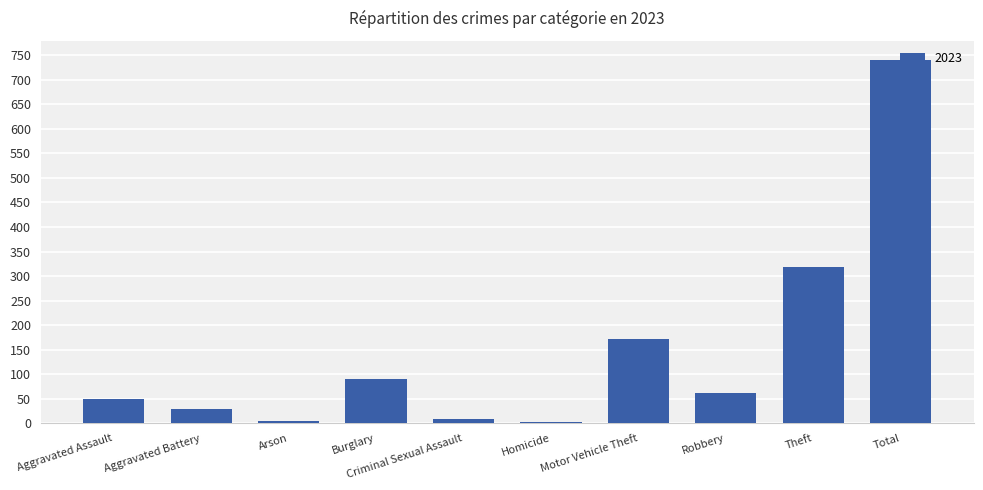

How many data points does each series have?

10